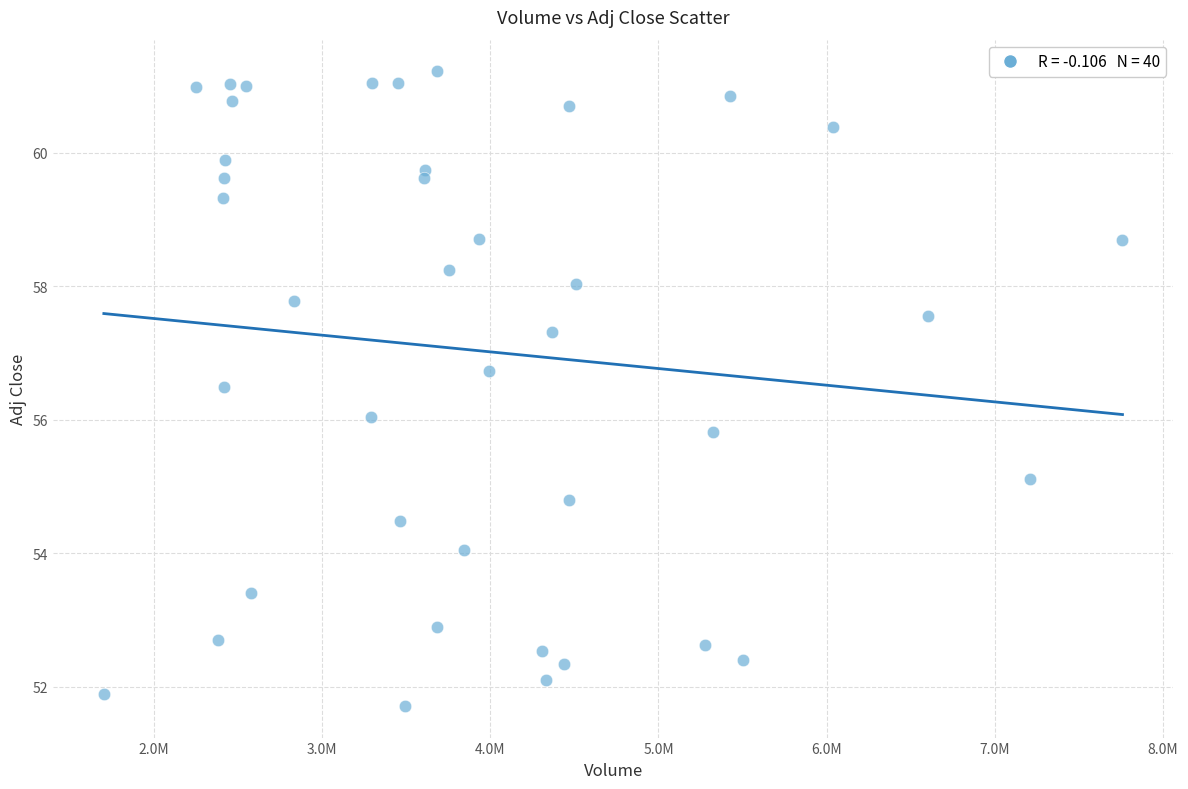

What is the range of X values (max minus min)?

6057500.0